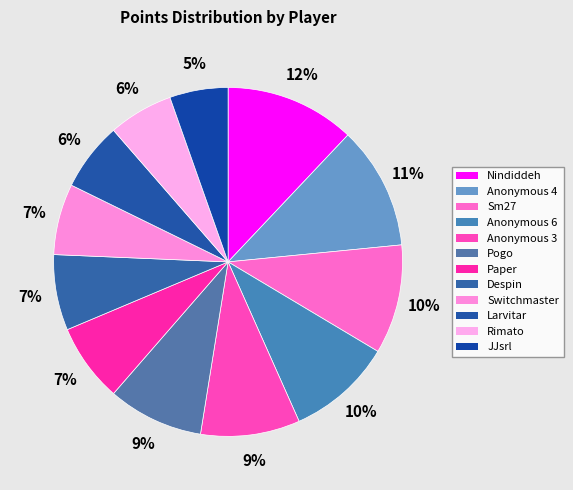

The Despin slice represents 18% of the pie. True or false?

False